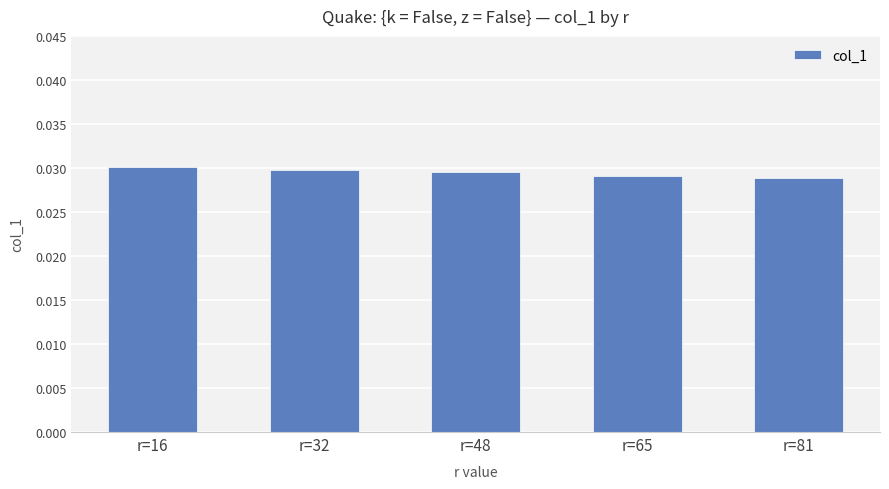

How many values are between 0 and 1?

5